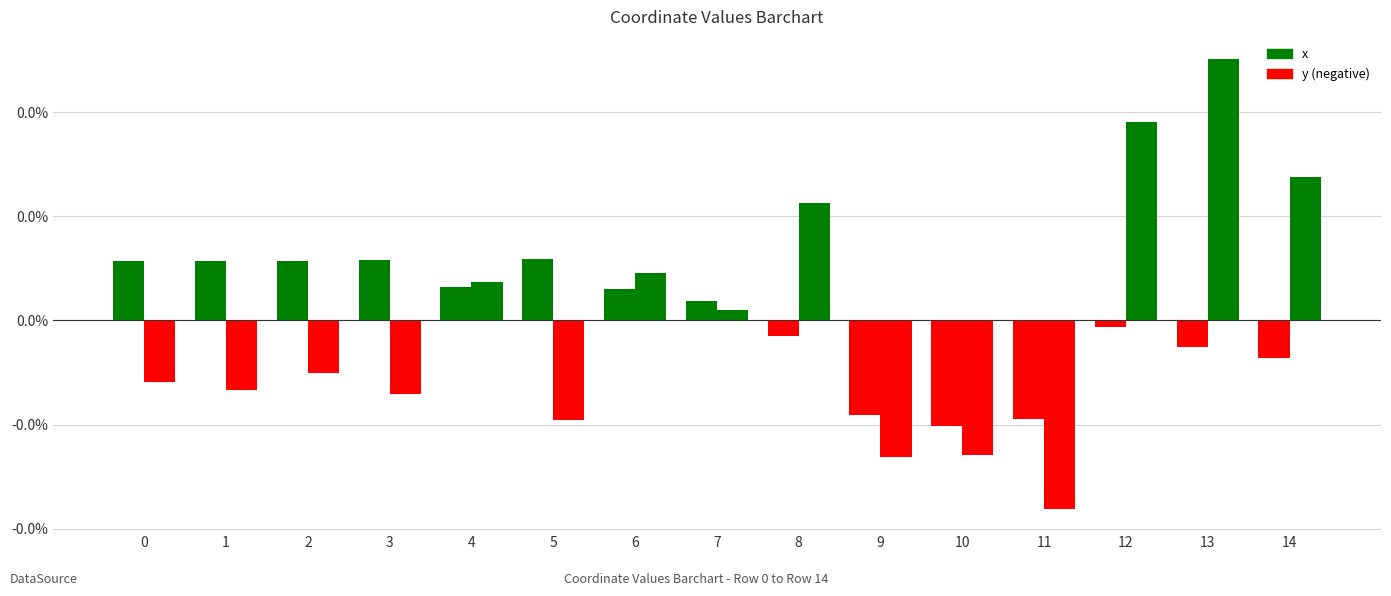

Between 1 and 6, which is larger?

1